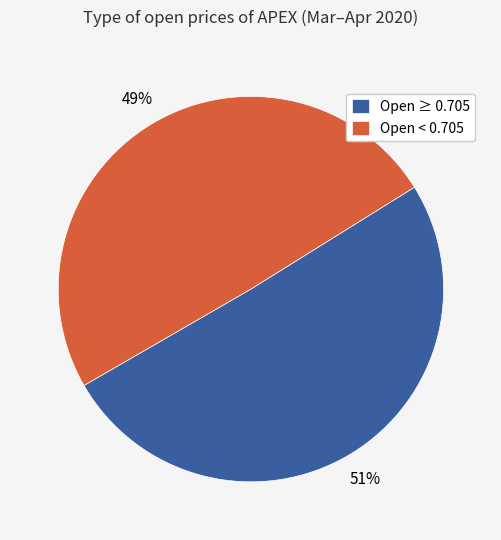

Which category has the biggest portion of the pie?

Open ≥ 0.705